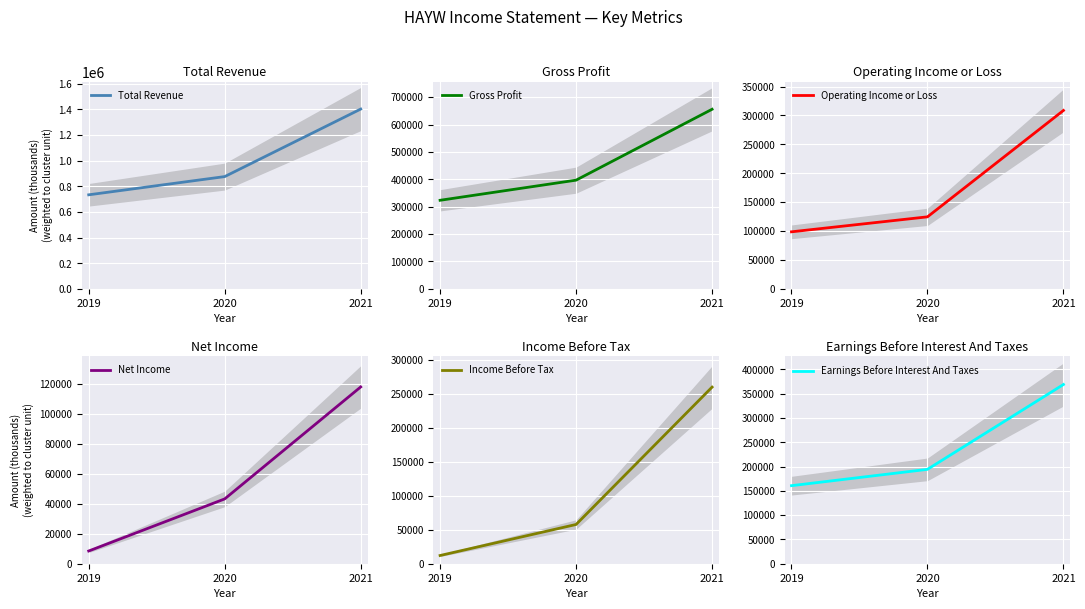

Which series has the largest total across all categories?

Total Revenue